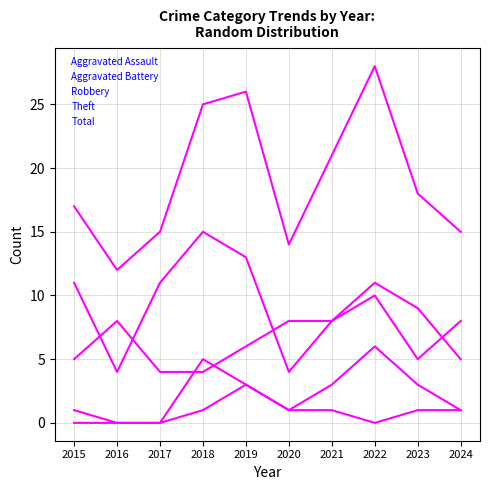

Where is the first local maximum for Aggravated Assault?

2019